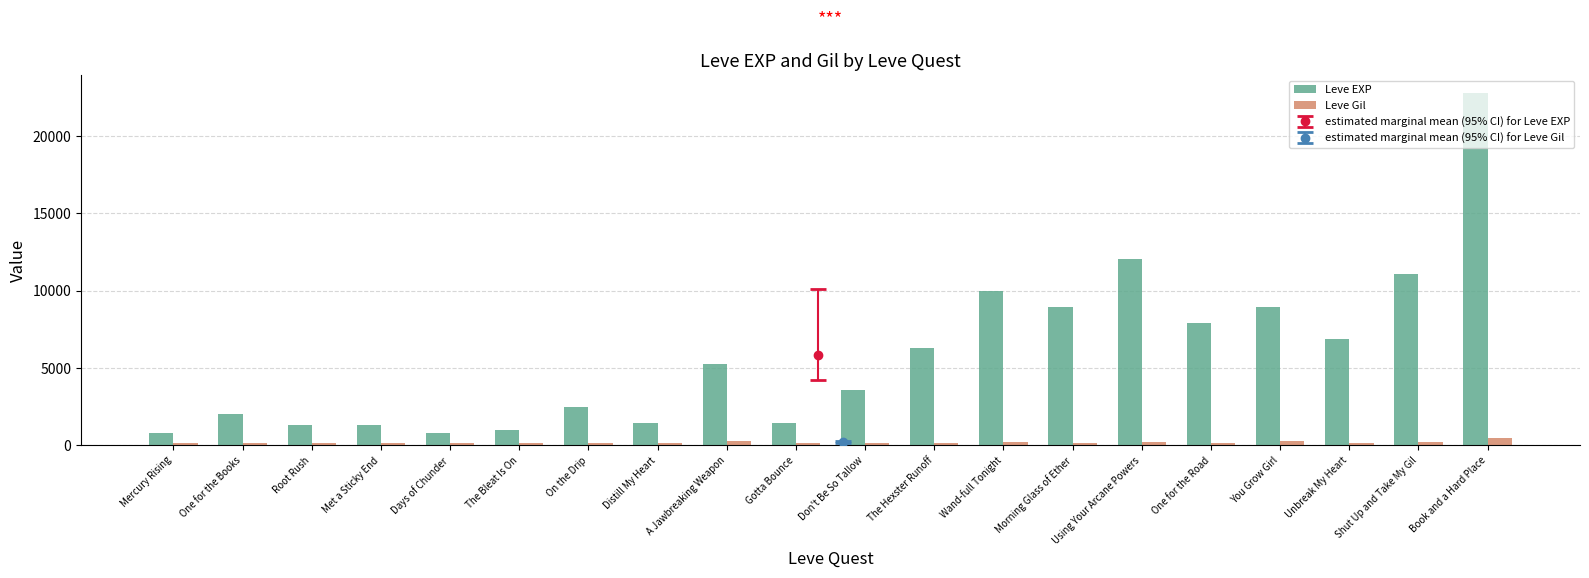

Is it true that Leve EXP equals 570 at One for the Books?

False